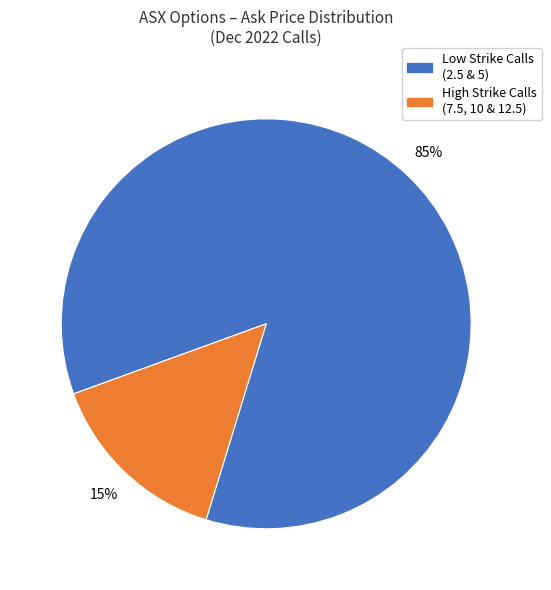

To the nearest percent, what is the average slice percentage?

50%